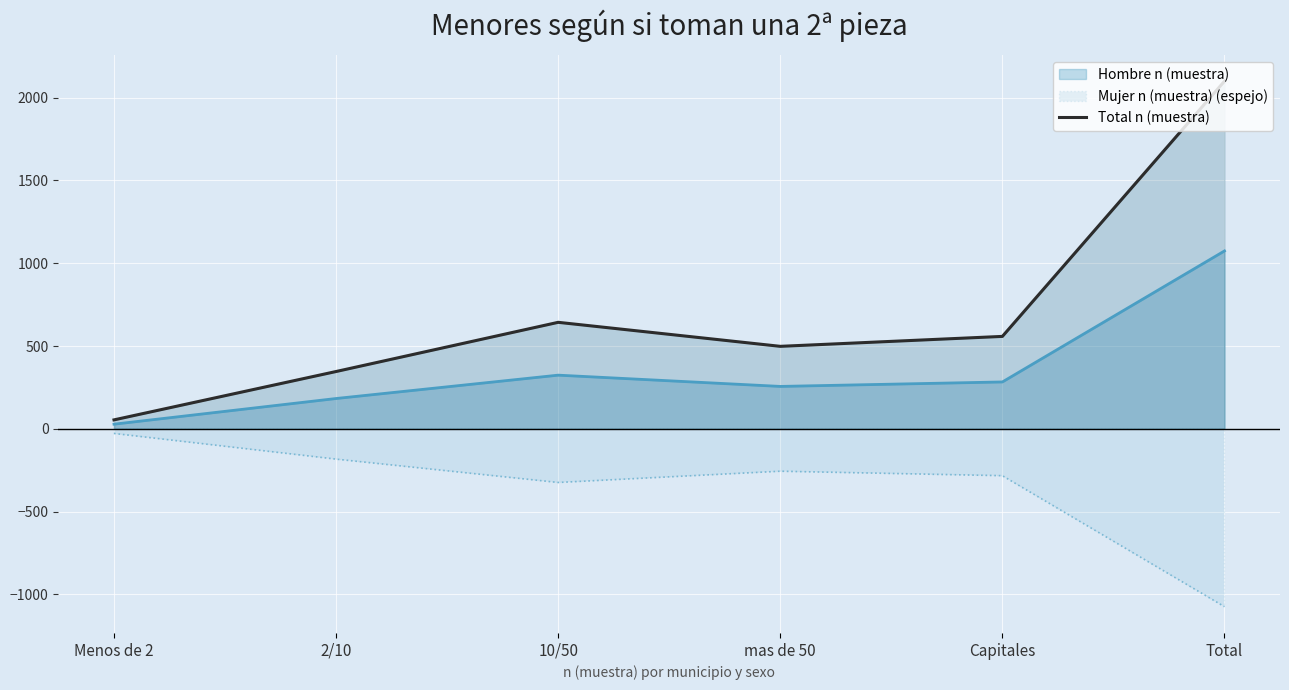

Which label corresponds to the largest value in the chart?

Total